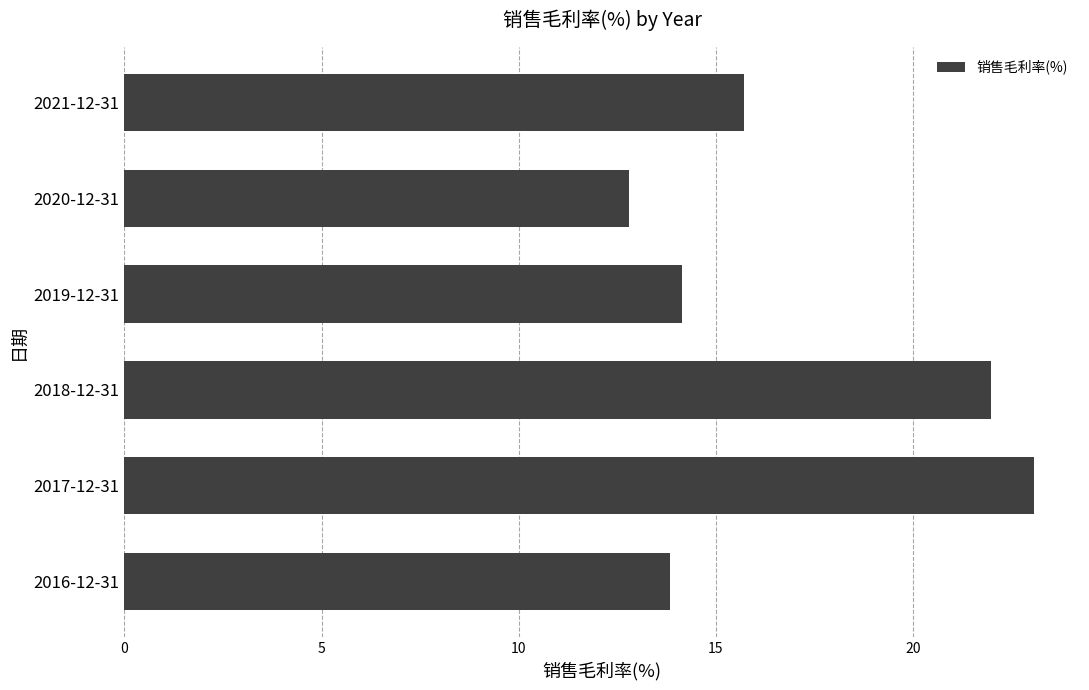

What is the greatest value displayed?

23.1